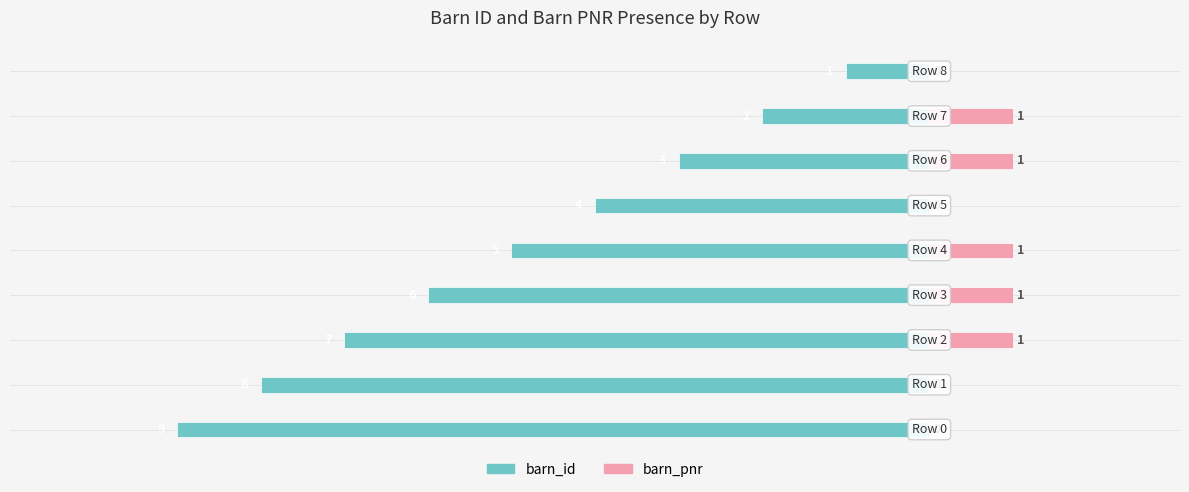

What is the value of the barn_pnr bar at the 7th from the left?

1